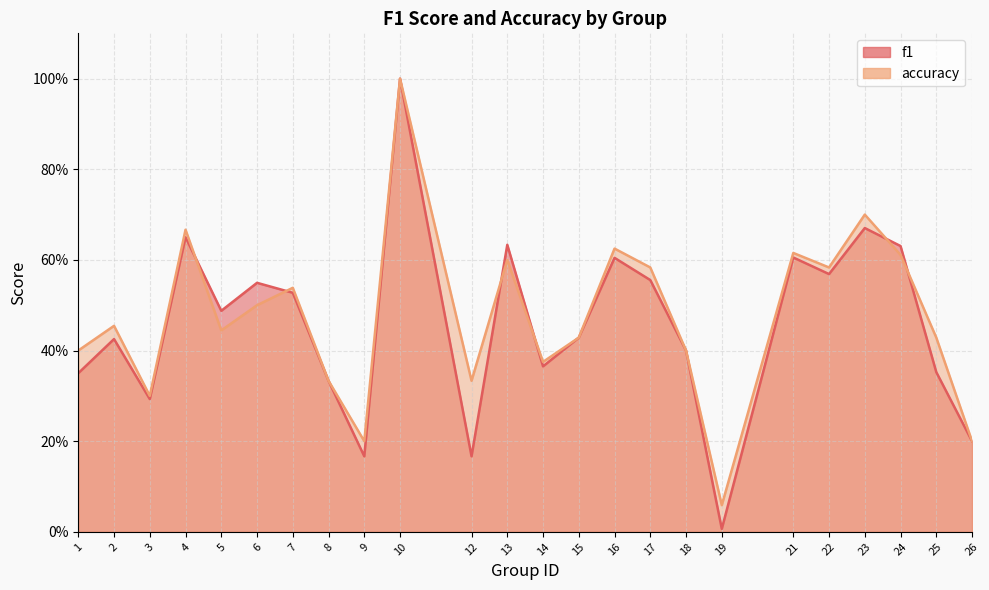

True or false: f1 and accuracy intersect in this chart.

True